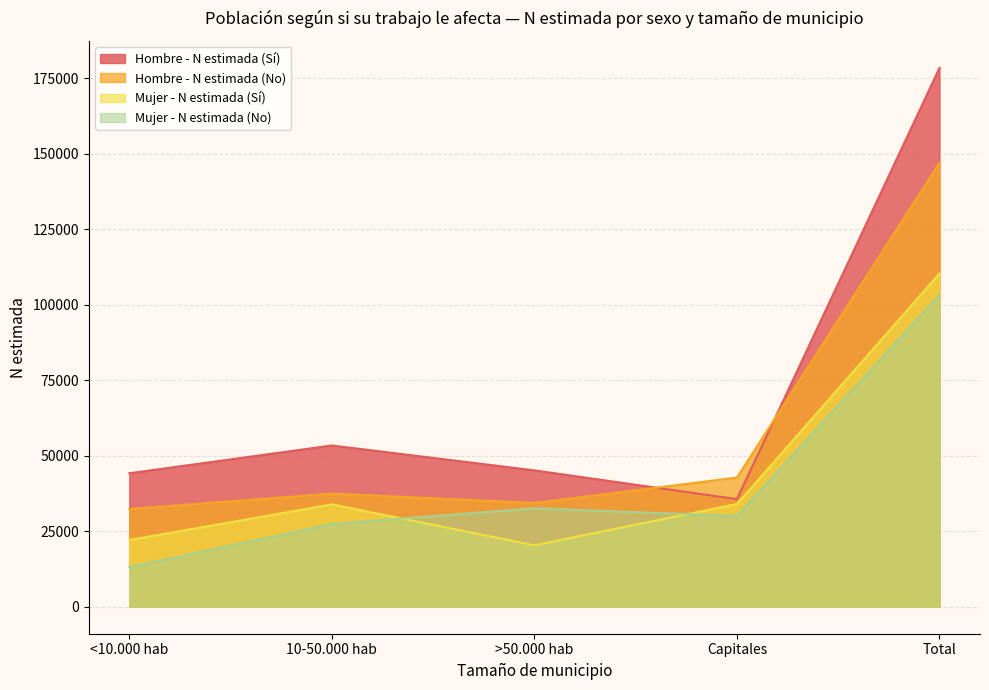

At which category is the sum across all series the highest?

Total